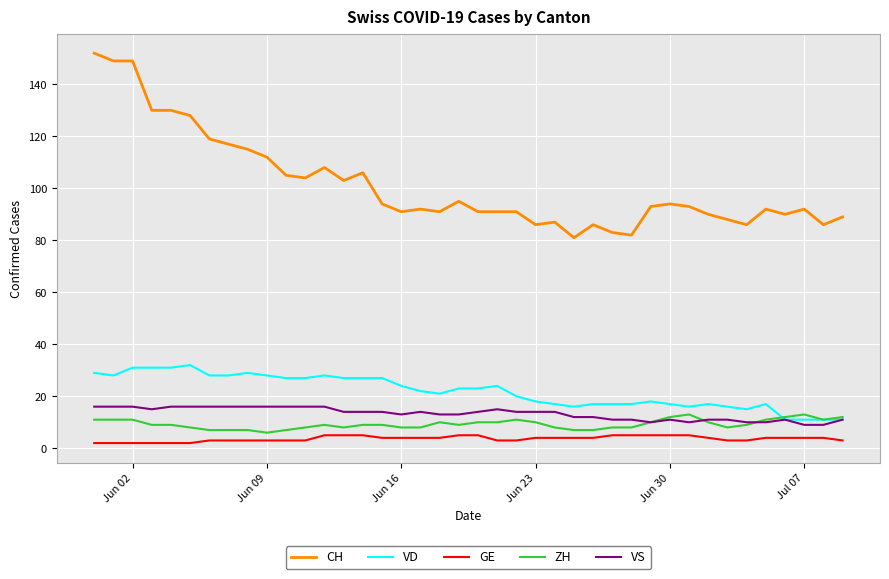

What is the difference between the second highest and minimum values in the VD series?

20